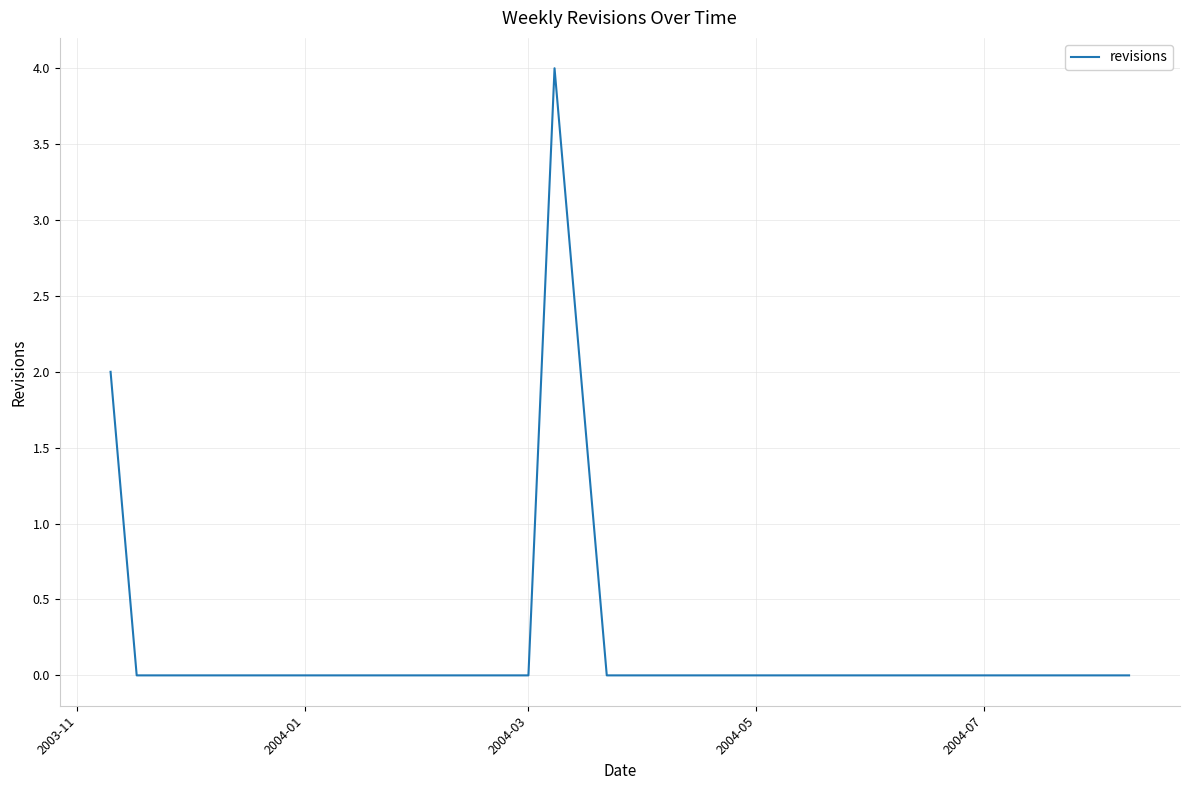

What is the difference between the maximum and minimum values?

4